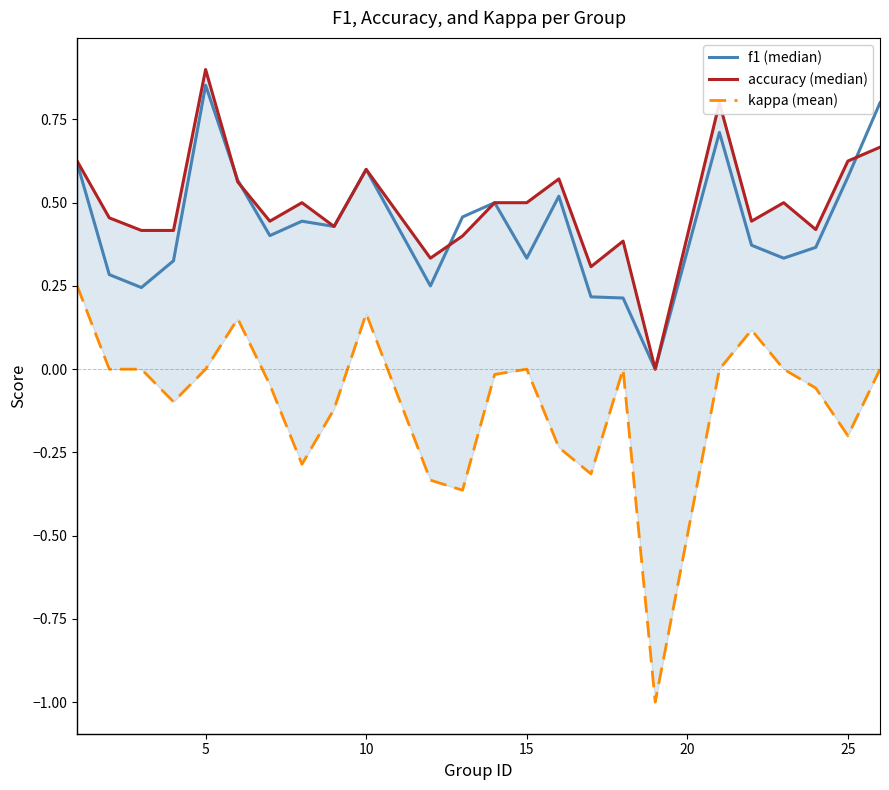

How many series are shown in this chart?

3